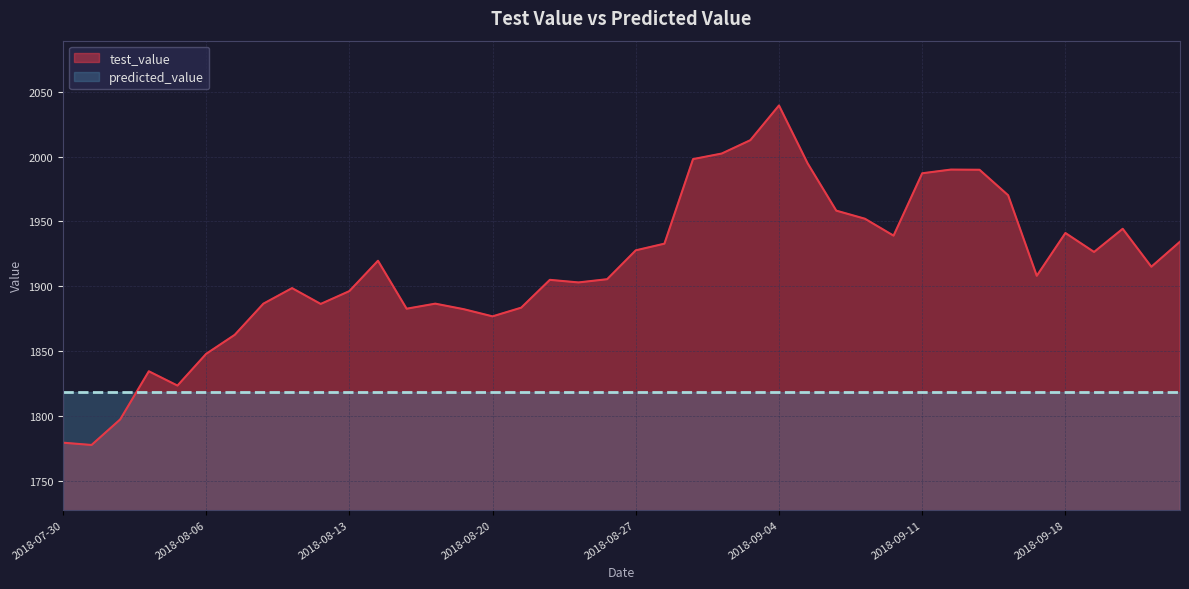

What is the difference between the values at 2018-08-29 and 2018-08-06?

150.3